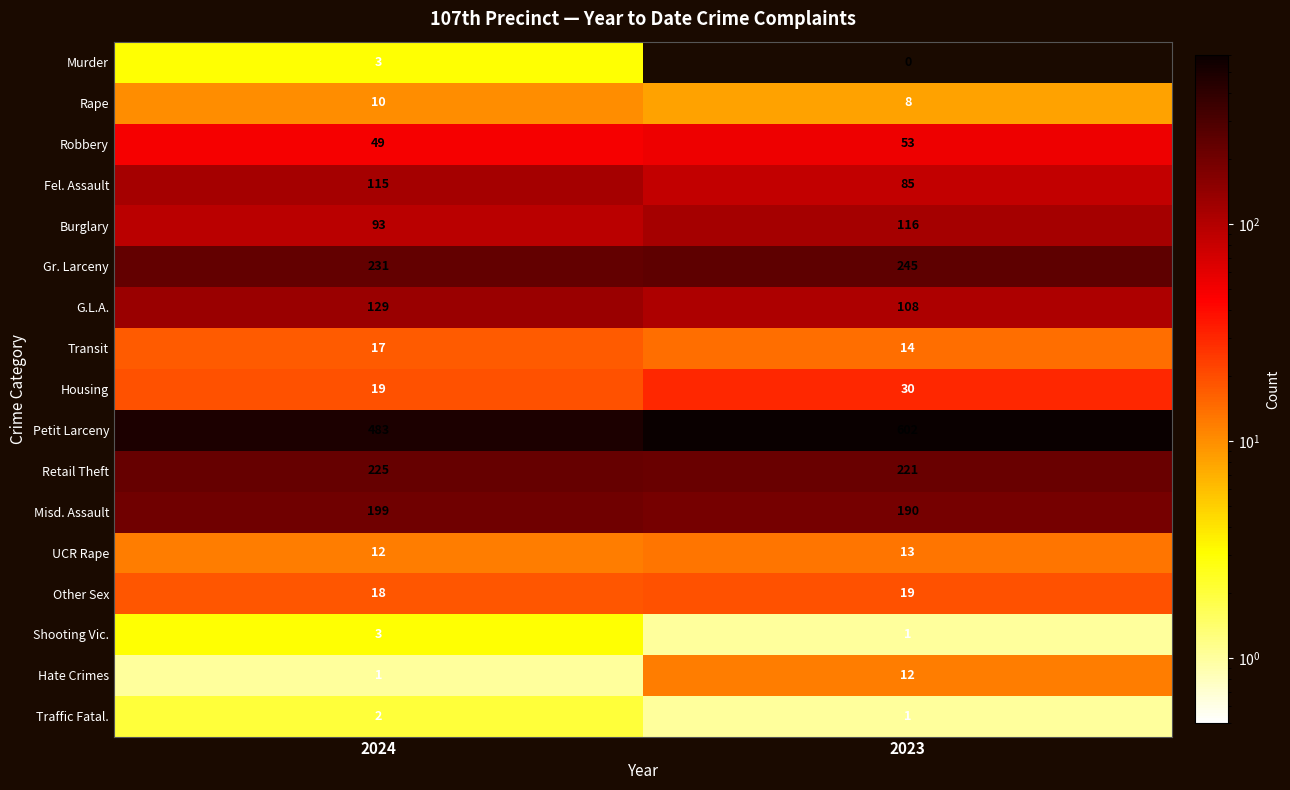

True or false: Housing has a value of 16 at 2023.

False